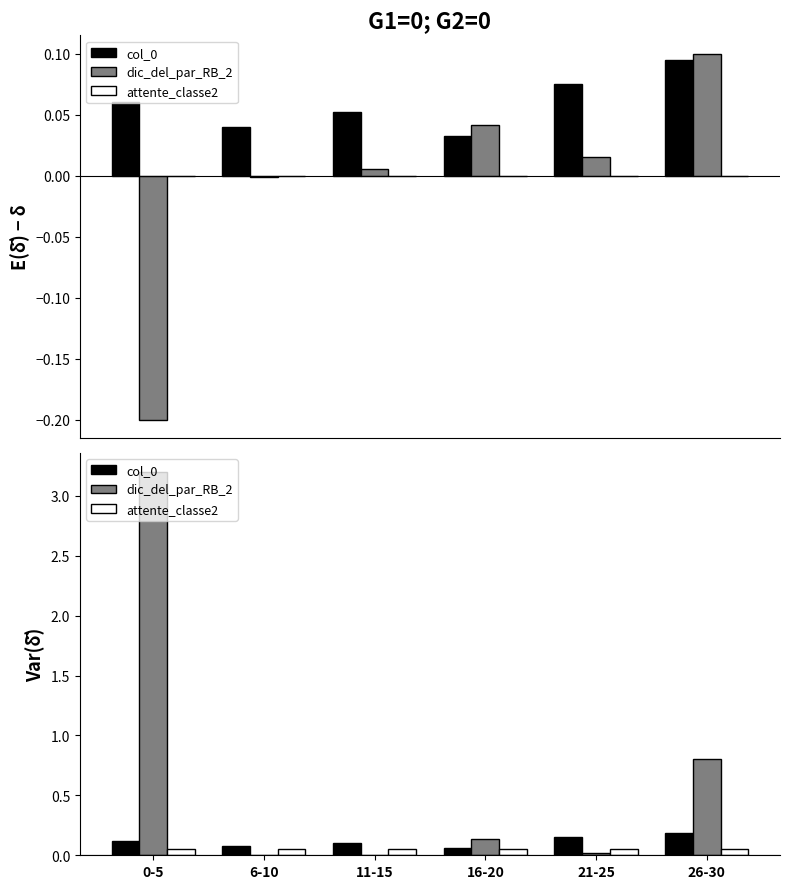

At 6-10, list the series in order from smallest to largest.

dic_del_par_RB_2, attente_classe2, col_0